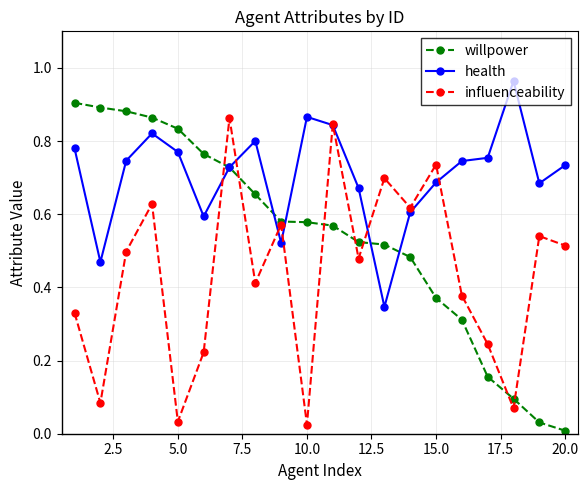

In influenceability, how many points are higher than both neighbors (excluding endpoints)?

7